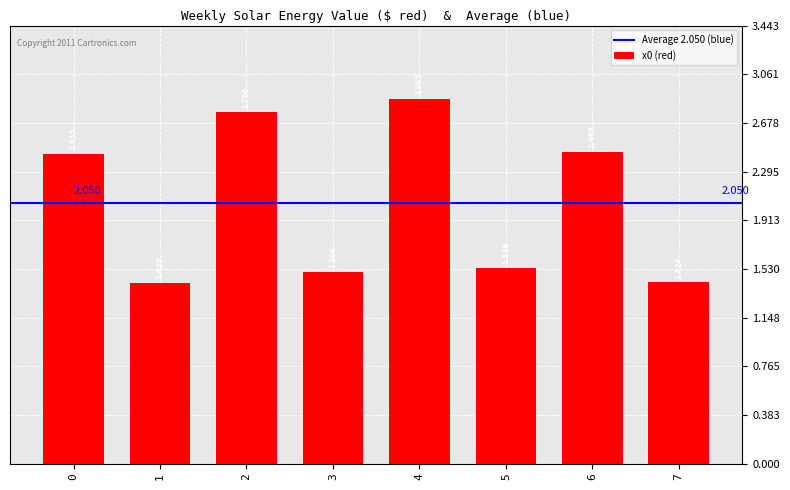

How many distinct data groups are displayed?

1